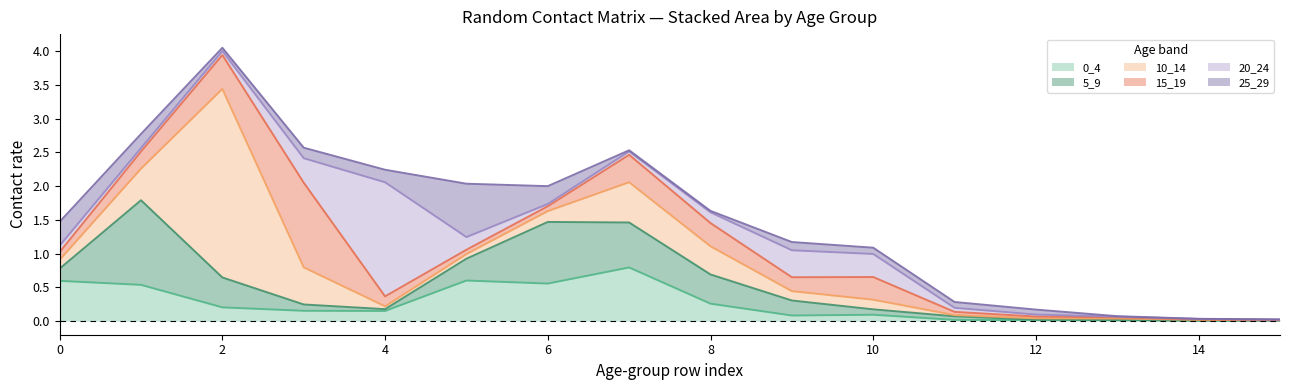

The 0_4 series shows 0.2 at 2. True or false?

True